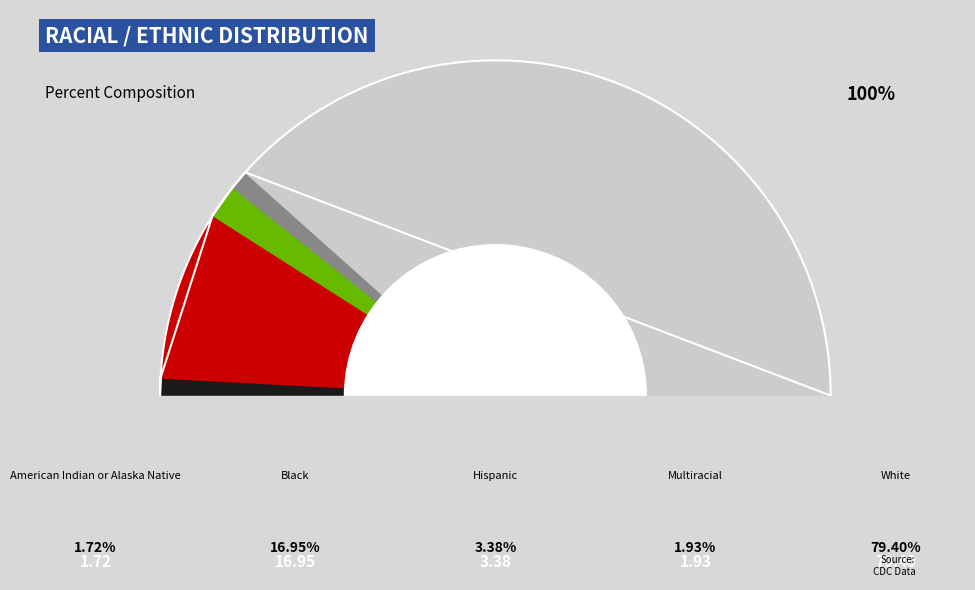

Is White the majority of the pie?

Yes